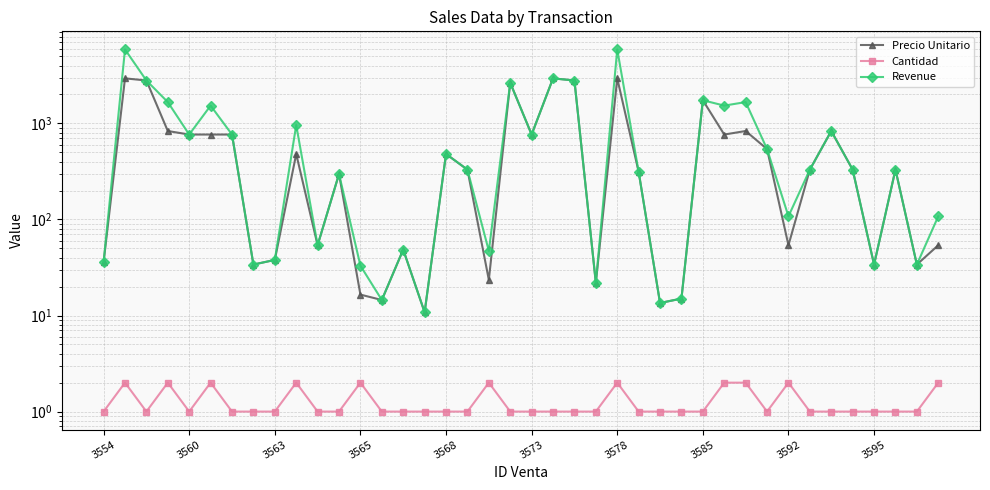

What is the difference between the second highest and minimum values in the Precio Unitario series?

2929.0